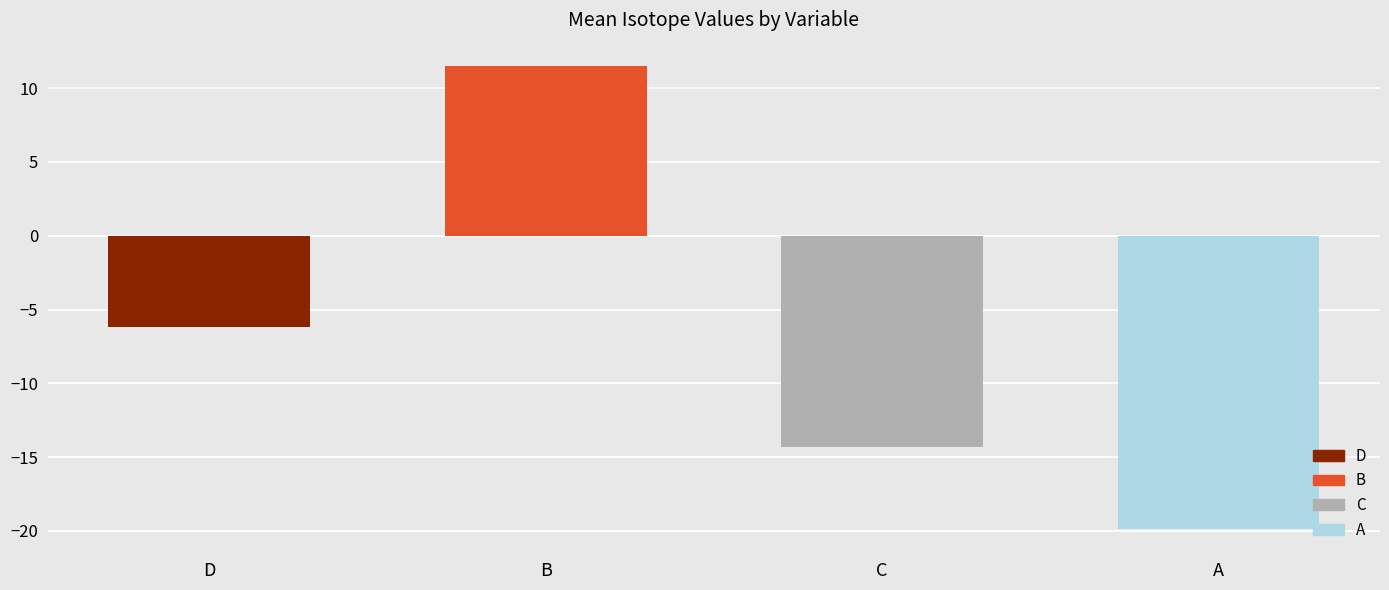

What is the label of the 3rd bar from the right?

B